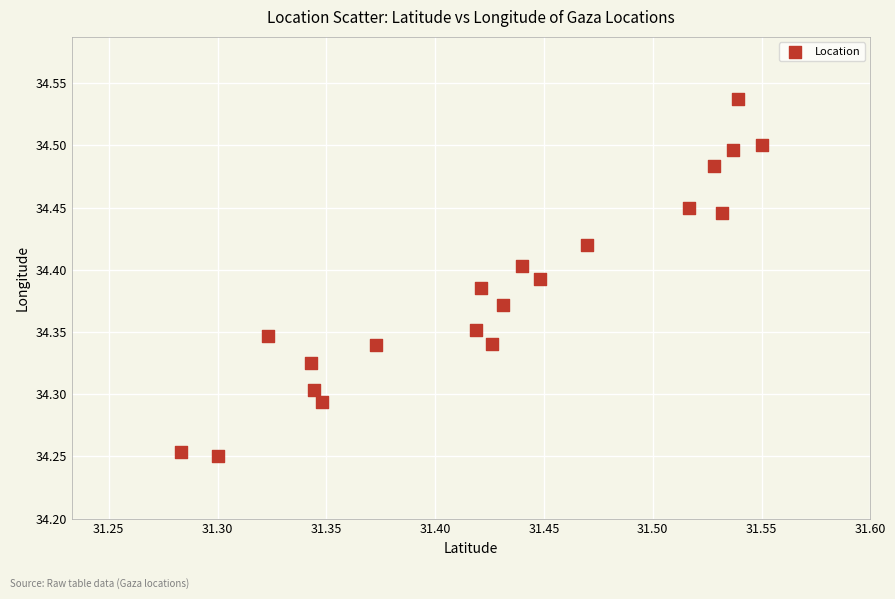

What is the range of Y values (max minus min)?

0.3